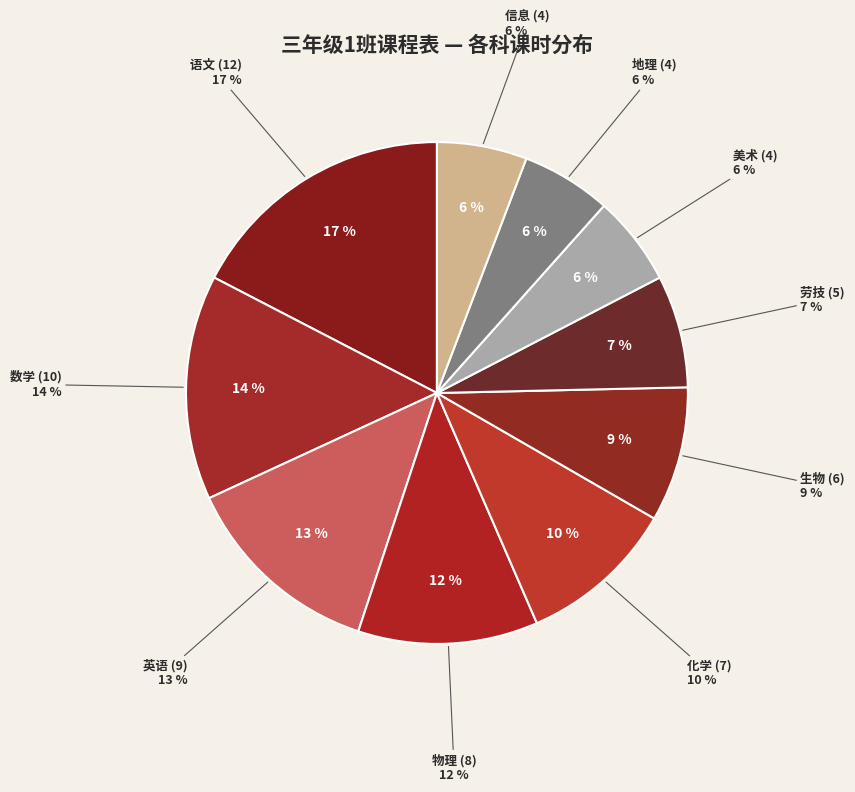

What percentage is the 信息 slice, to the nearest percent?

6%